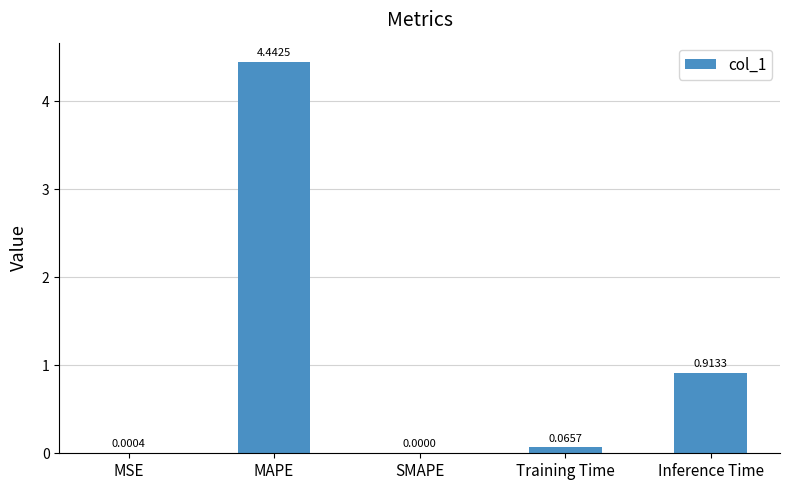

Between Inference Time and MSE, which is larger?

Inference Time